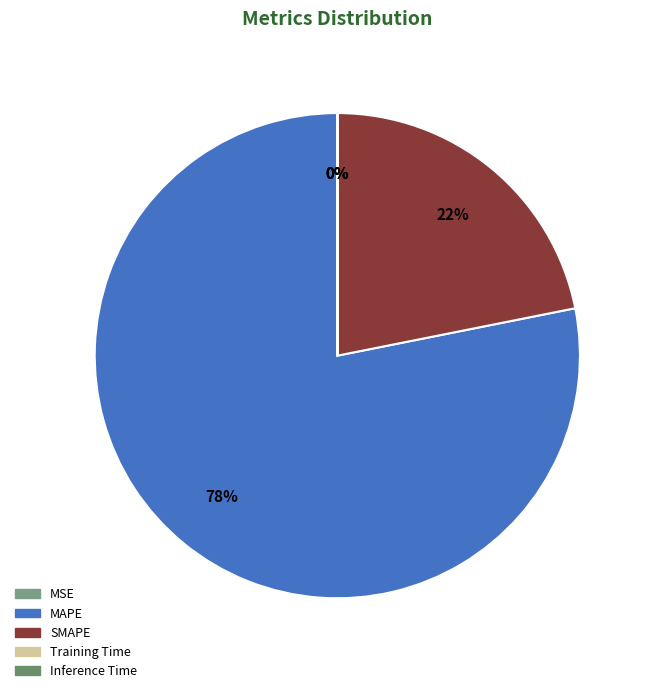

How many slices are in this pie chart?

5